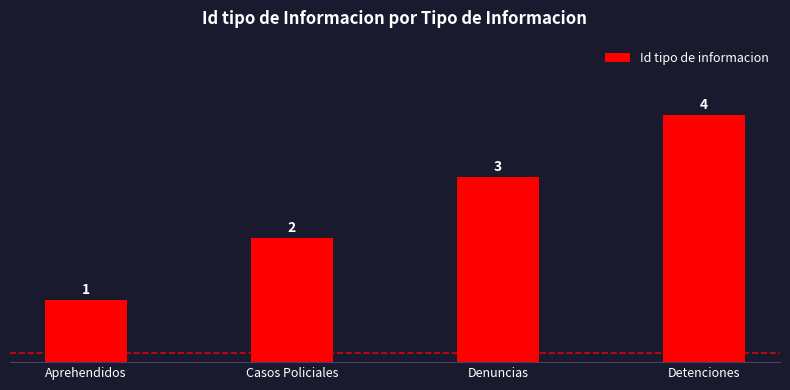

Does the chart contain stacked bars?

No